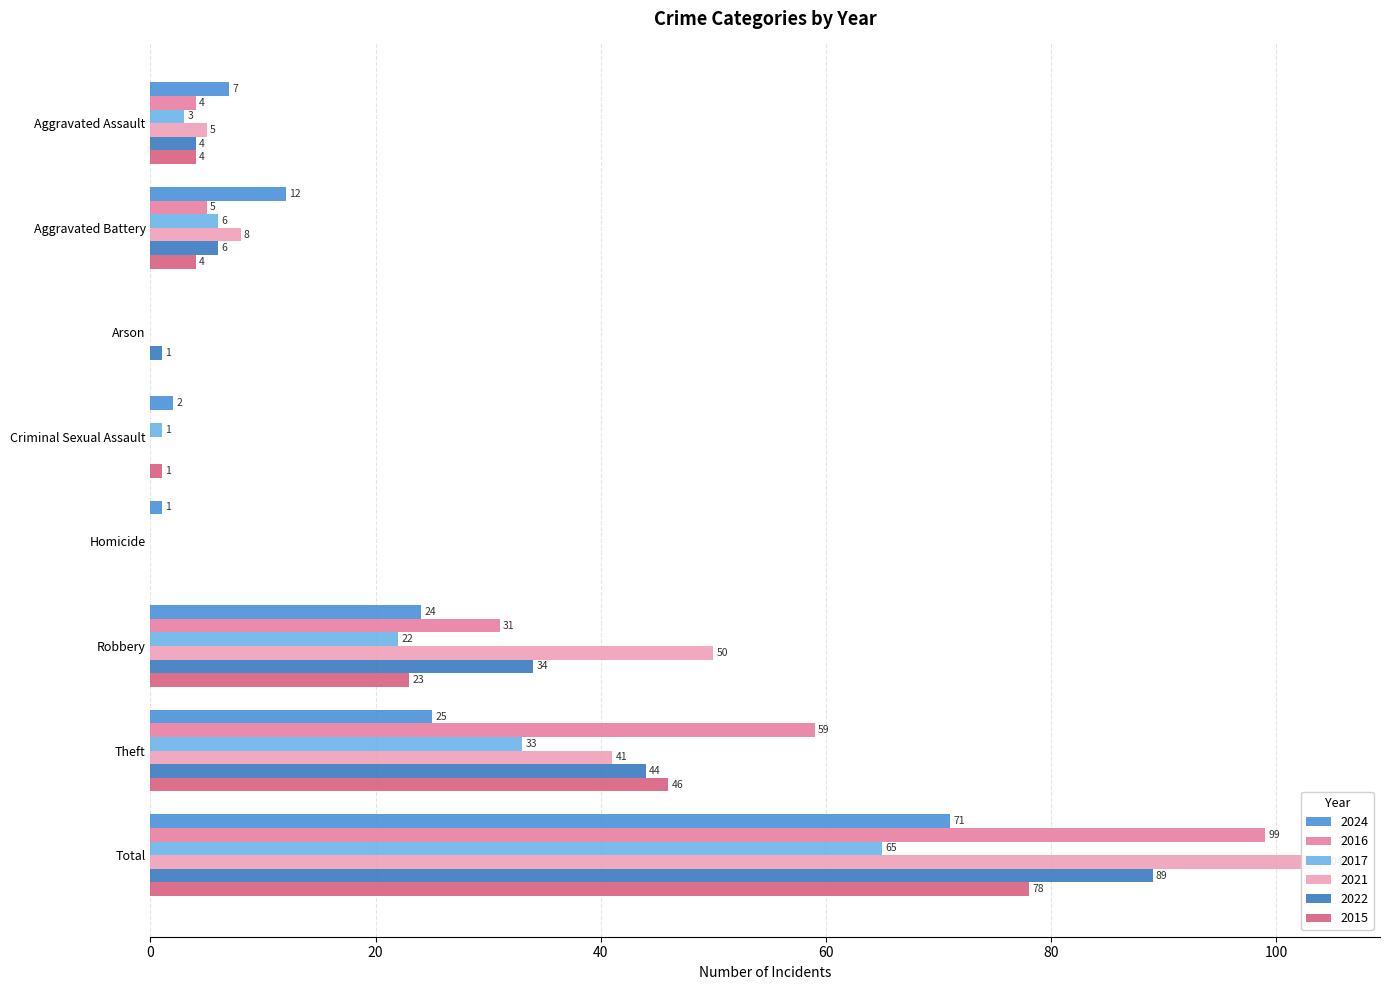

Which series has the largest range (max minus min)?

2021